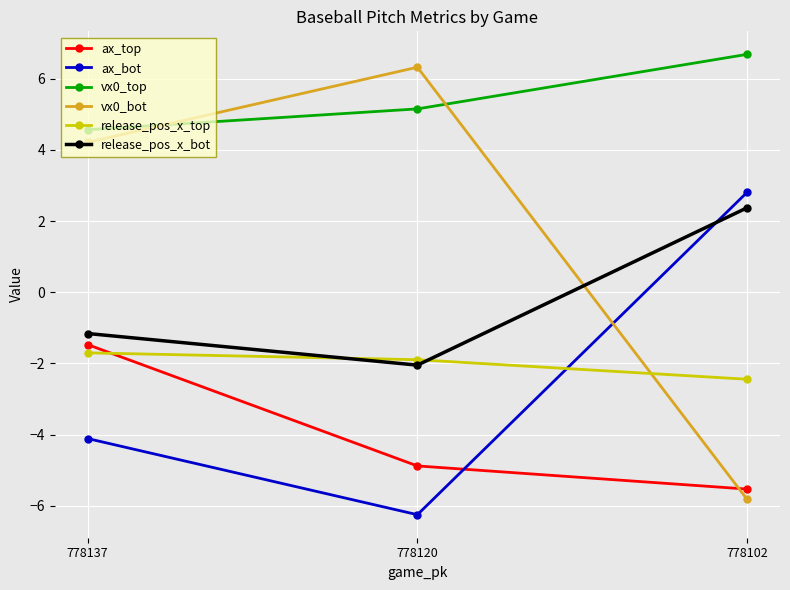

How many lines are shown in the chart?

6